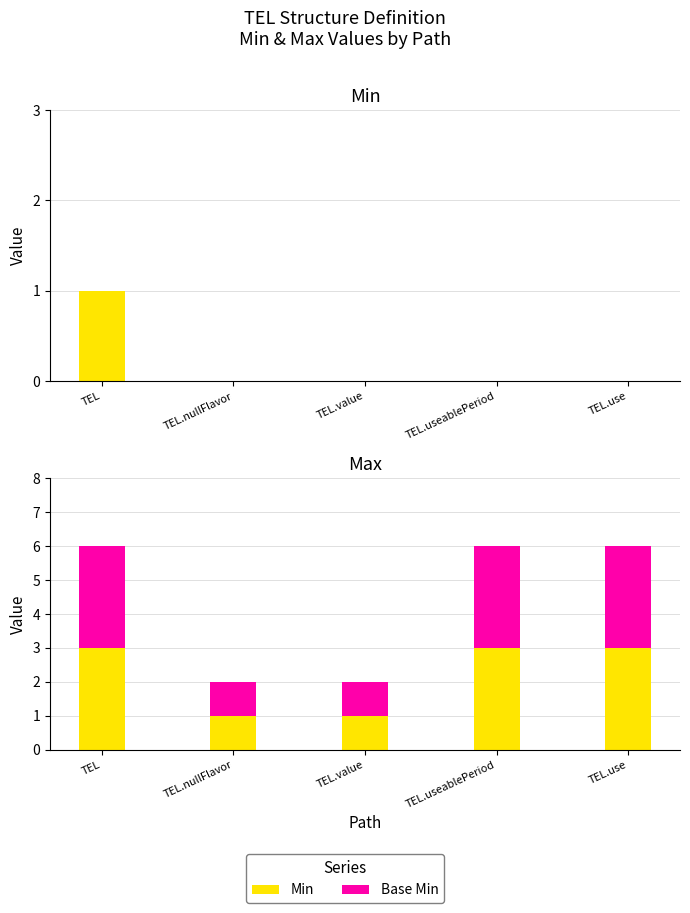

Which series changed the most between TEL.value and TEL.use?

Min